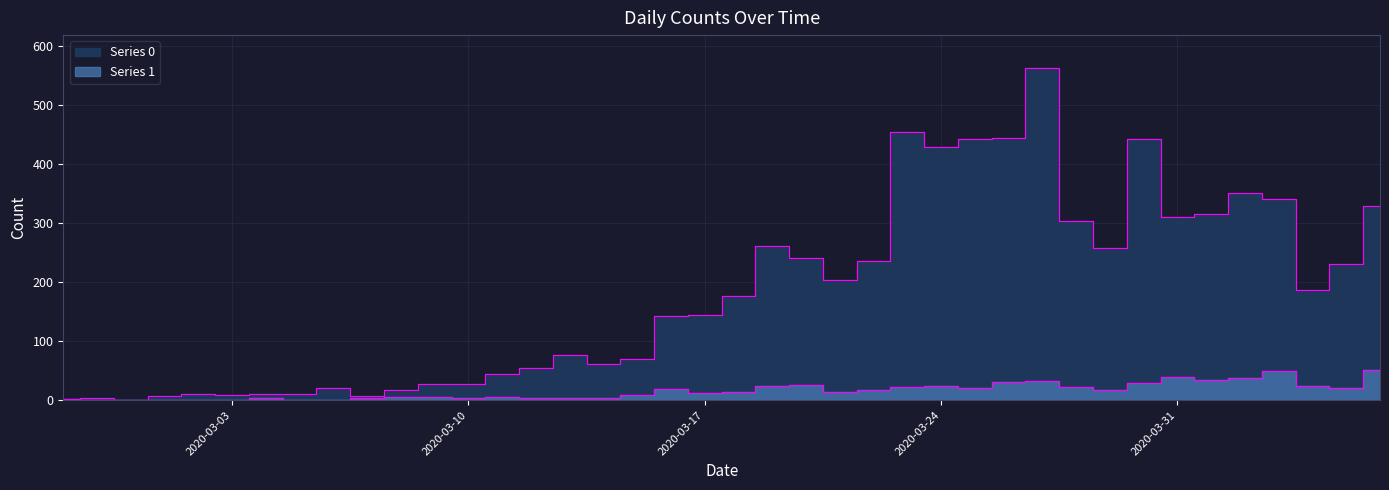

What is the total value across all series at 2020-03-31?

349